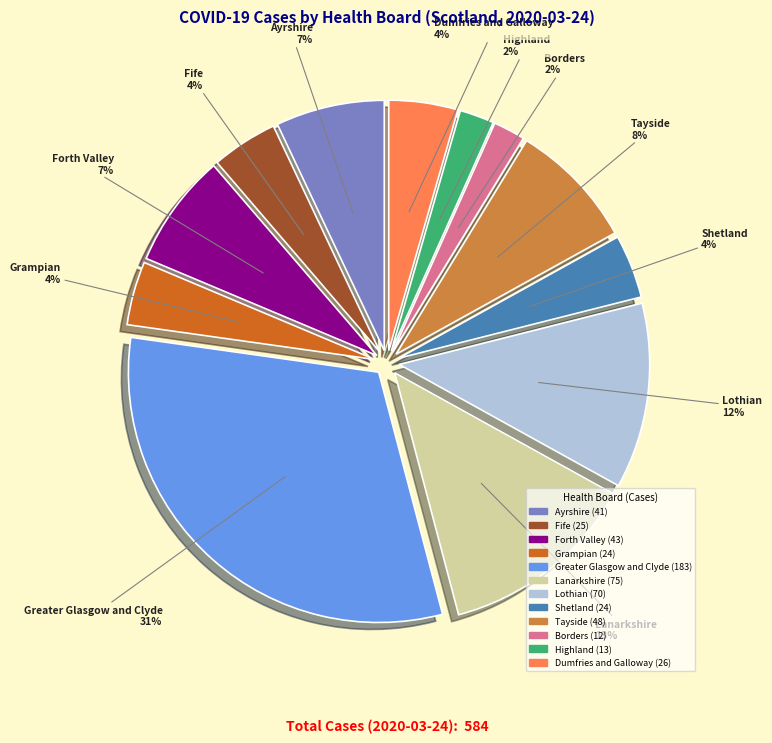

True or false: Fife accounts for 14% of the total.

False